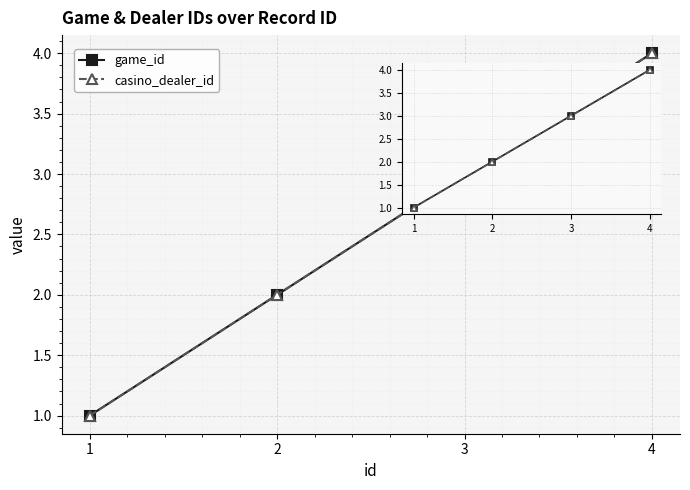

Does the chart have visible grid lines?

Yes